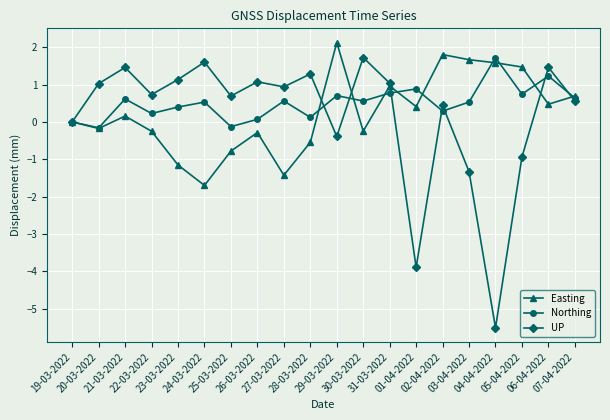

Which series has the widest spread of values?

UP